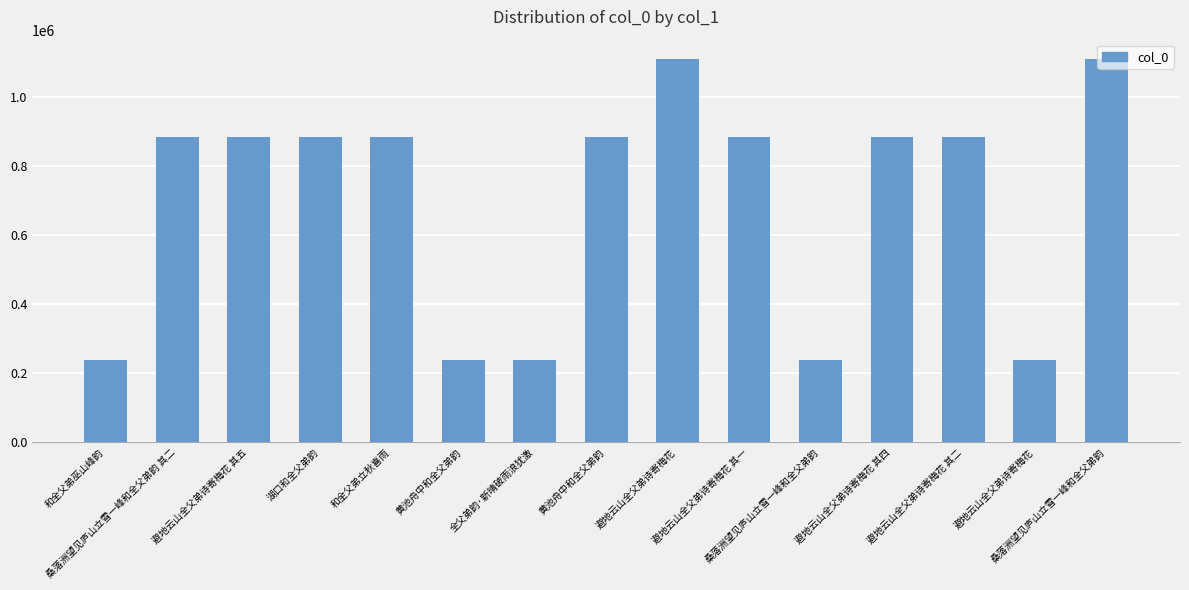

Read the value at 和全父弟立秋喜雨, to the nearest 100.

886200